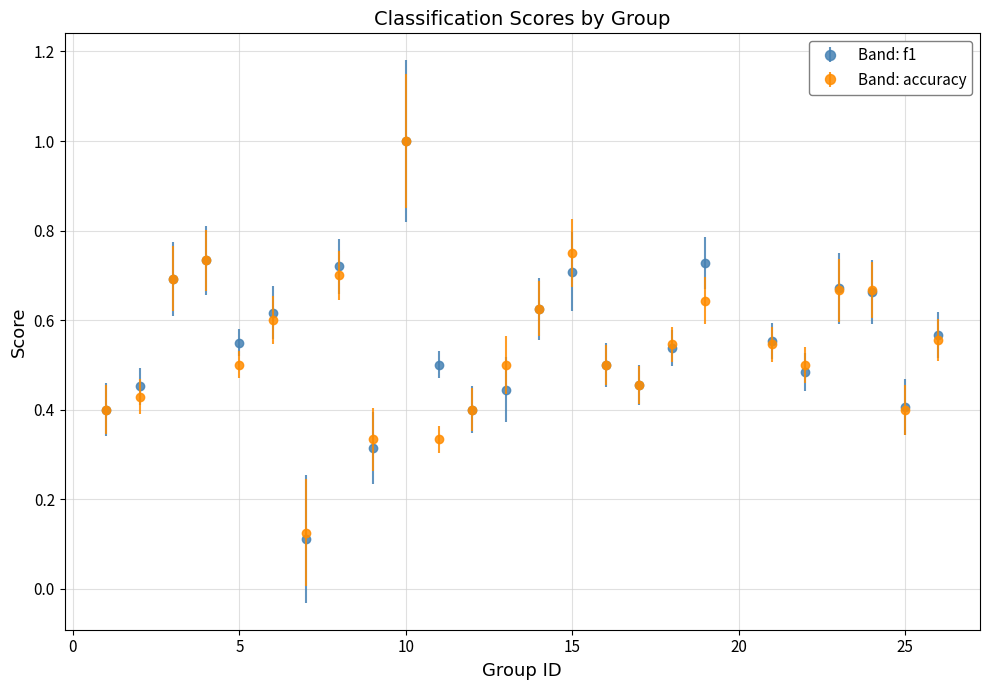

What is the maximum value shown in the chart?

1.0